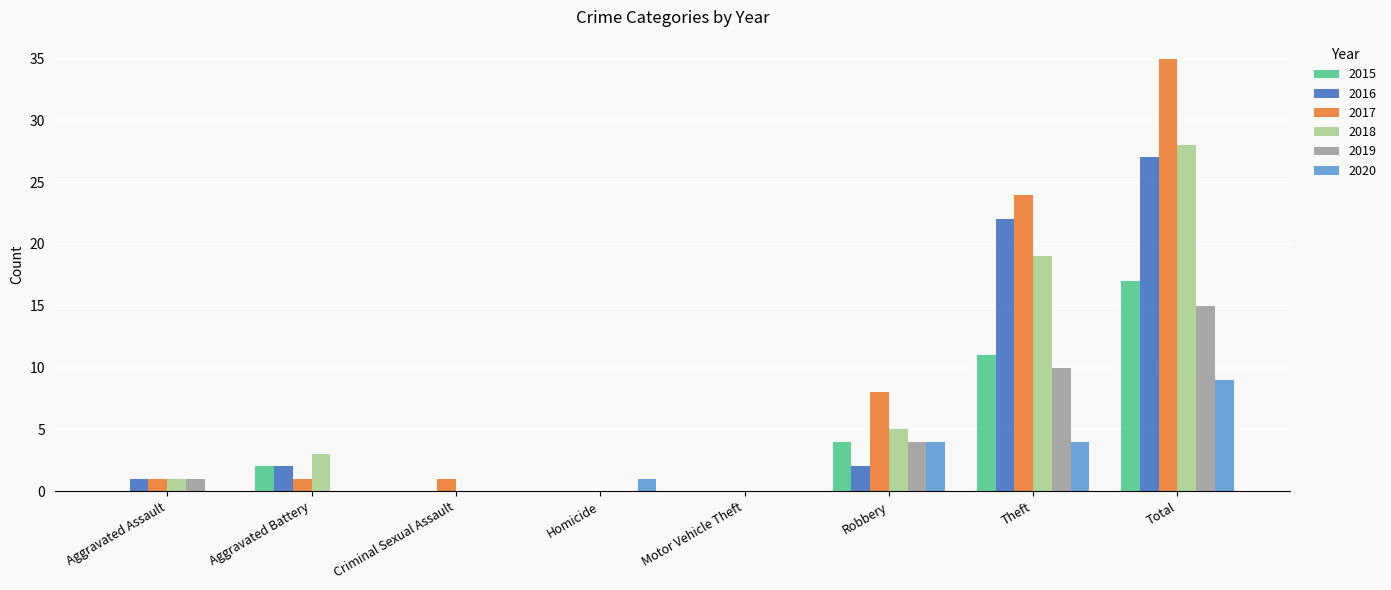

What is the highest value of the 2017 series?

35